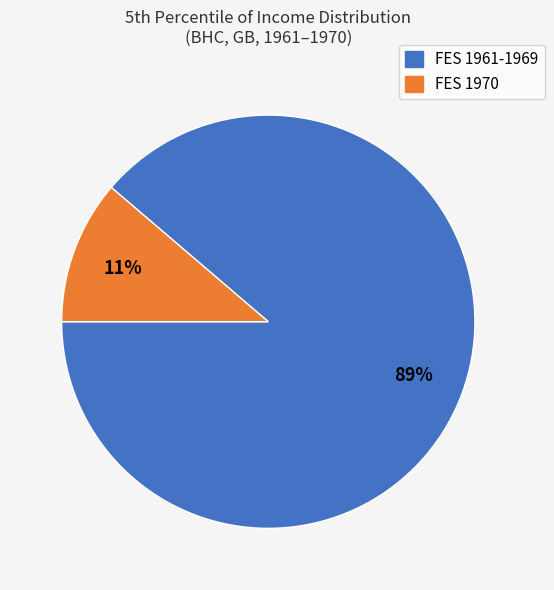

To the nearest percent, what is the average slice percentage?

50%